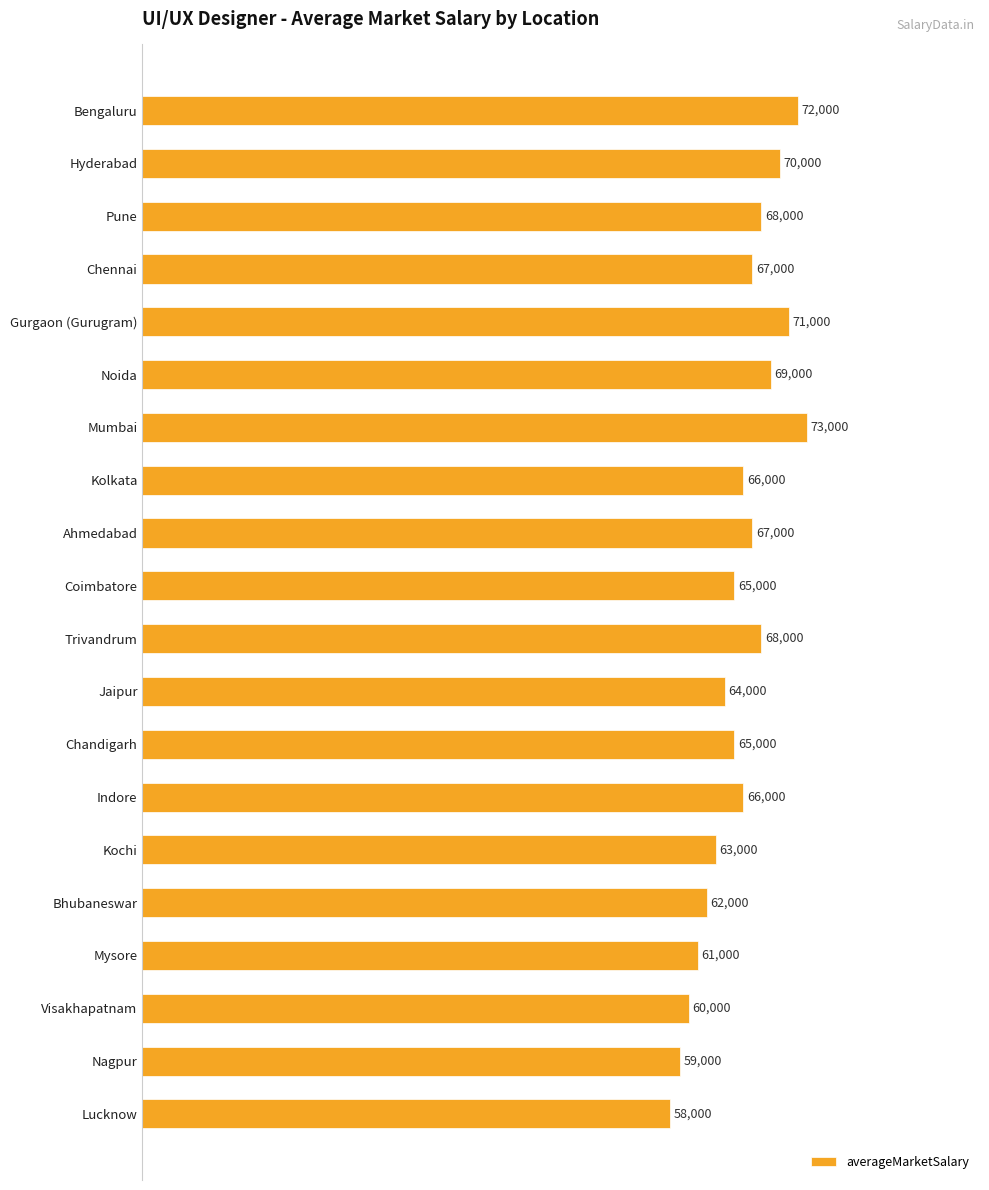

What is the approximate value at Lucknow, to the nearest 50?

58000